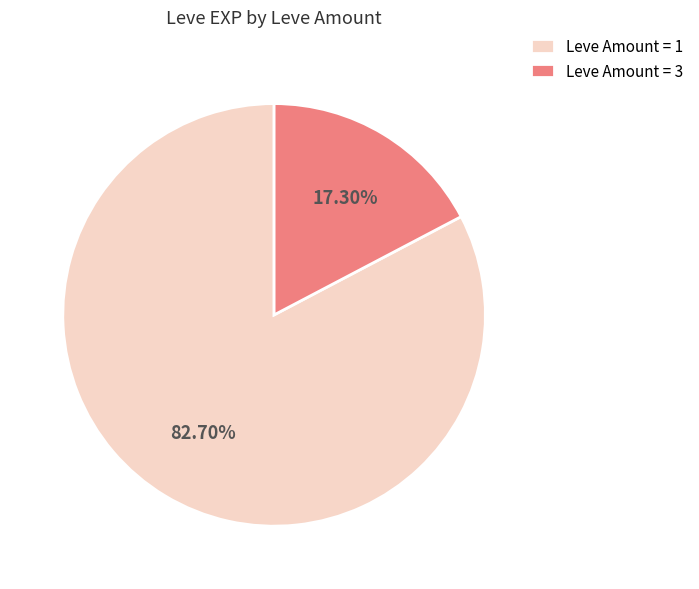

Combined, do Leve Amount = 3 and Leve Amount = 1 account for over 50%?

Yes